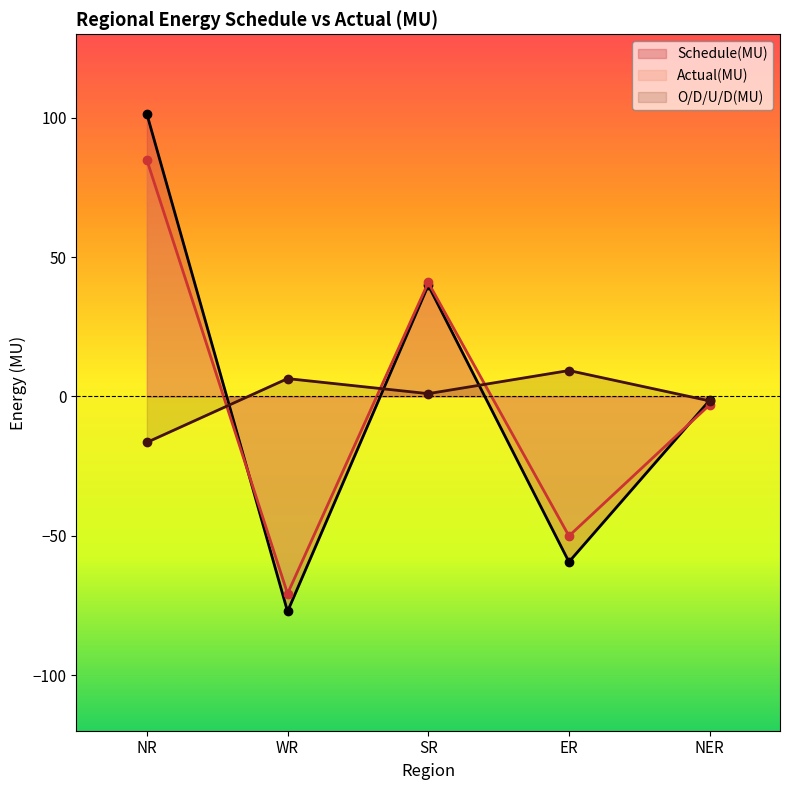

How many series are shown in this chart?

3